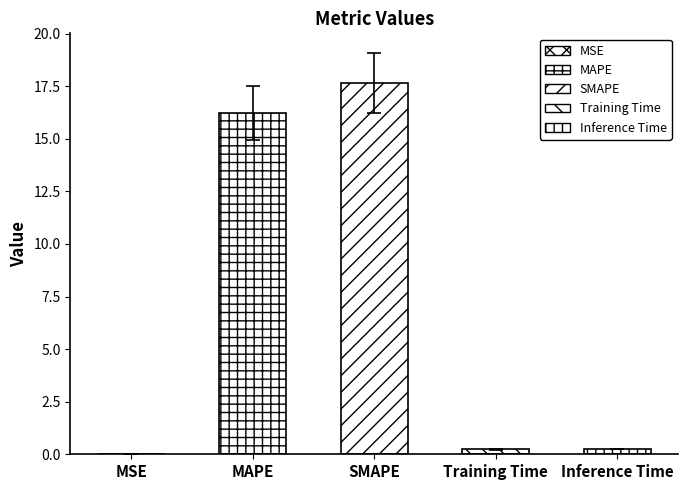

At which category does the chart reach its peak across all series?

SMAPE